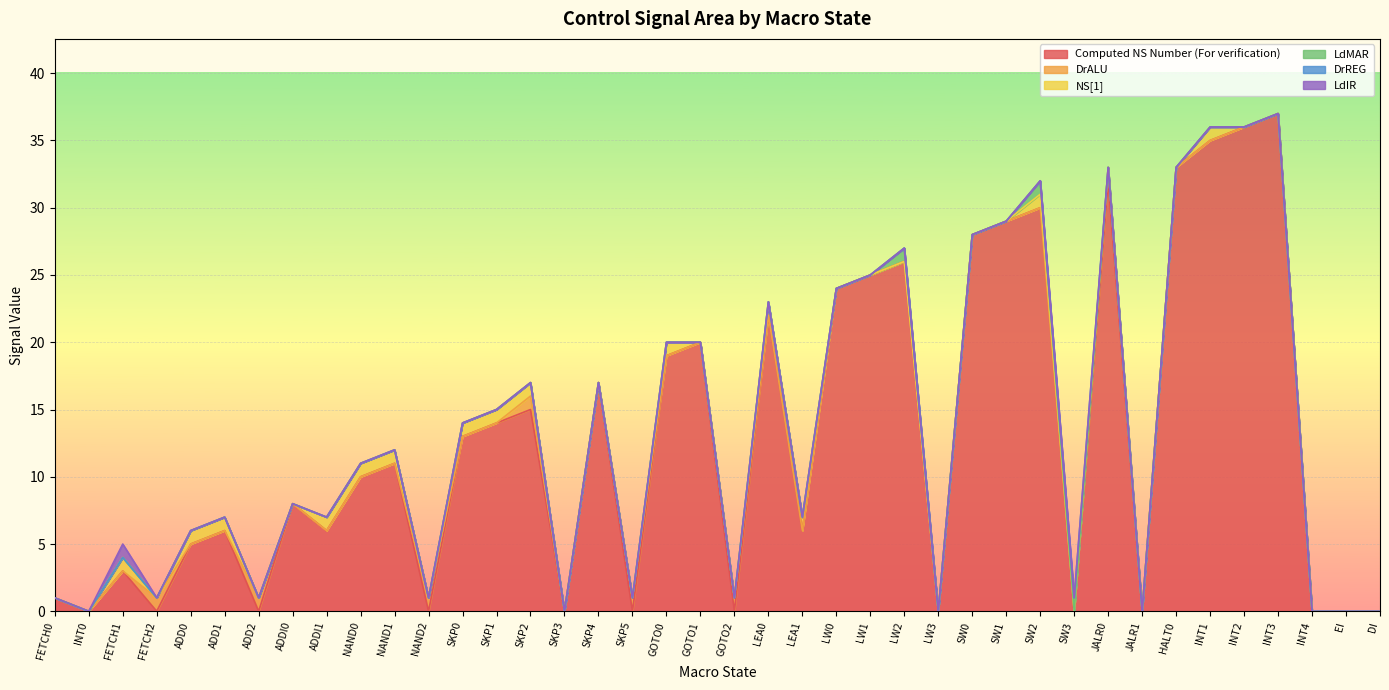

At which category does Computed NS Number (For verification) reach its first local peak?

FETCH1